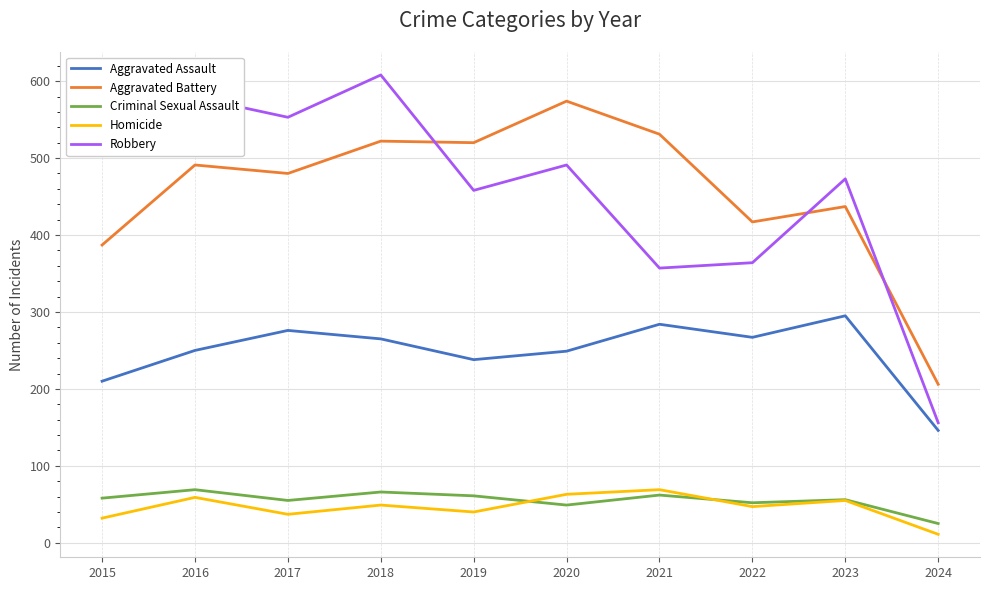

True or false: Criminal Sexual Assault and Aggravated Assault cross at least once.

False